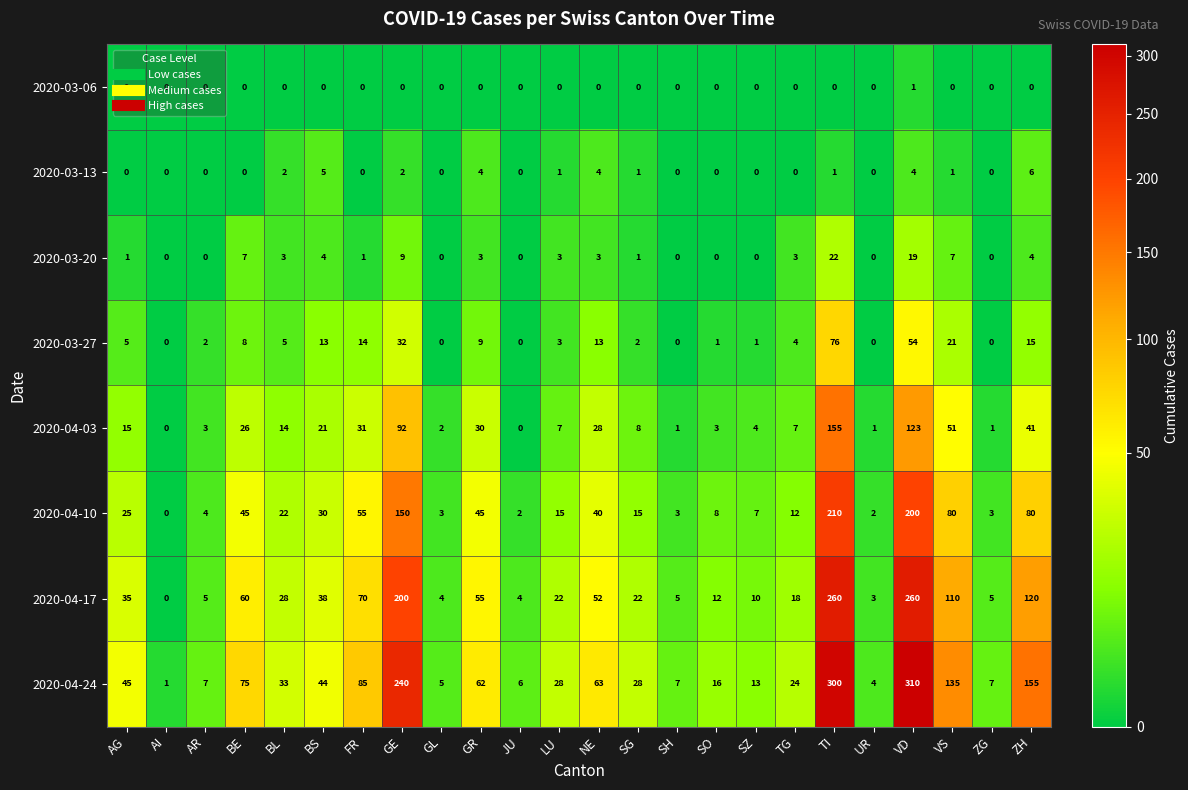

Which series has the largest total across all categories?

2020-04-24